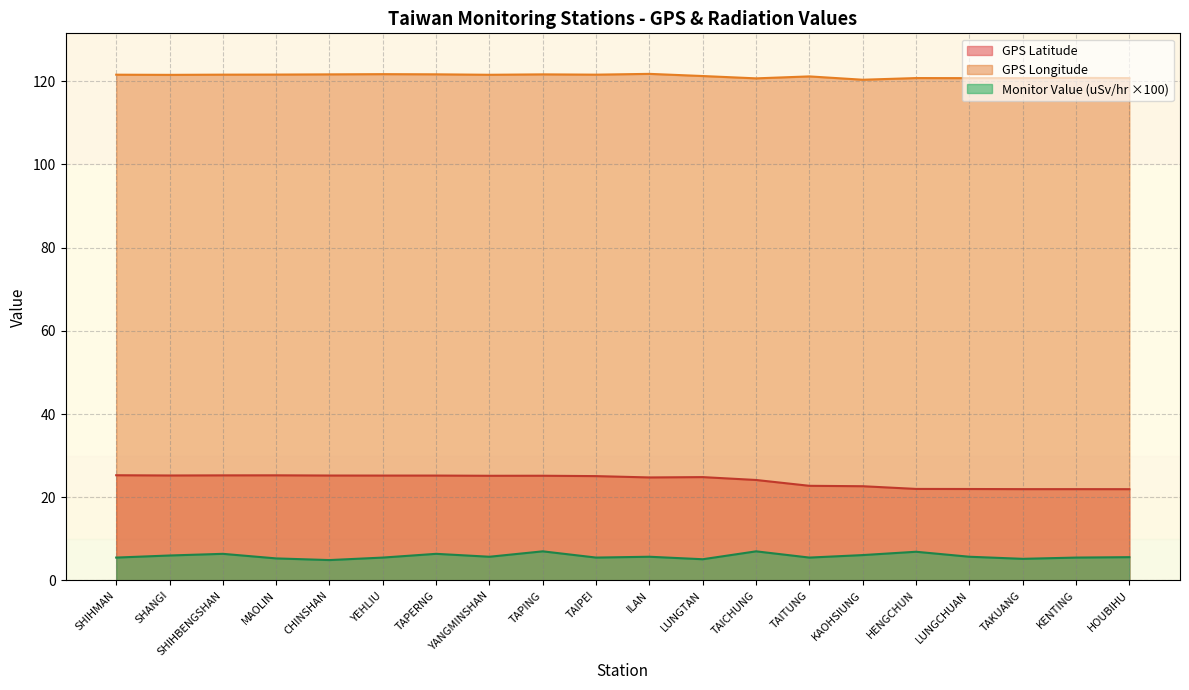

What is the maximum value shown in the chart?

121.8